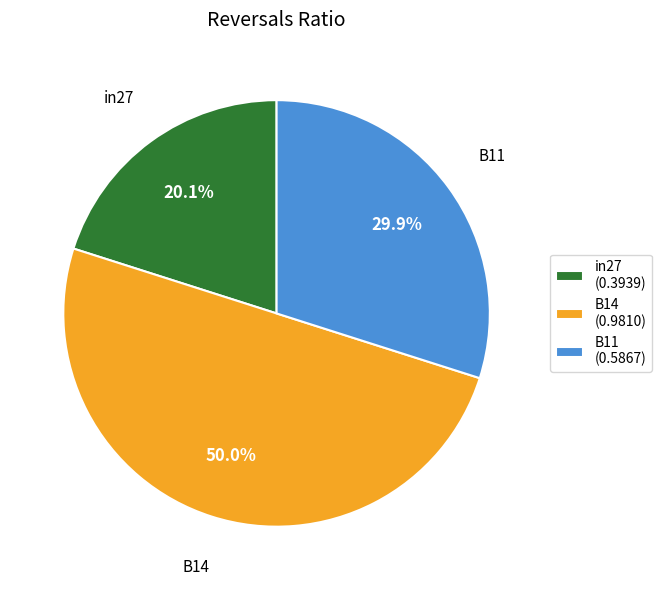

Which category has the smallest portion of the pie?

in27